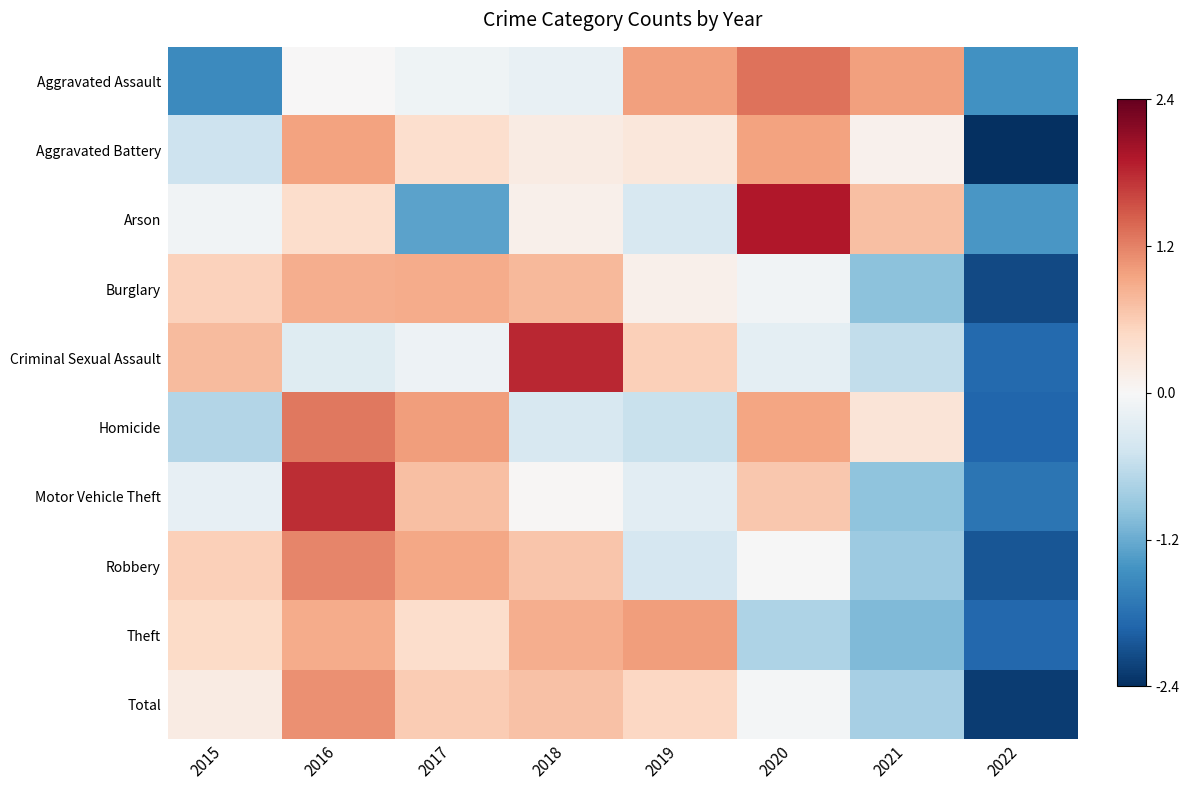

Reading left to right, what are all the values shown in this chart?

Aggravated Assault: 2015=-1.5	2016=0.0	2017=-0.1	2018=-0.2	2019=1.0	2020=1.3	2021=1.0	2022=-1.4
Aggravated Battery: 2015=-0.5	2016=1.0	2017=0.4	2018=0.2	2019=0.3	2020=1.0	2021=0.1	2022=-2.4
Arson: 2015=-0.1	2016=0.4	2017=-1.3	2018=0.1	2019=-0.4	2020=1.9	2021=0.7	2022=-1.4
Burglary: 2015=0.6	2016=0.9	2017=0.9	2018=0.8	2019=0.1	2020=-0.1	2021=-1.0	2022=-2.1
Criminal Sexual Assault: 2015=0.7	2016=-0.3	2017=-0.1	2018=1.8	2019=0.6	2020=-0.2	2021=-0.6	2022=-1.9
Homicide: 2015=-0.7	2016=1.3	2017=1.0	2018=-0.4	2019=-0.5	2020=0.9	2021=0.3	2022=-1.9
Motor Vehicle Theft: 2015=-0.2	2016=1.8	2017=0.7	2018=0.0	2019=-0.2	2020=0.6	2021=-0.9	2022=-1.7
Robbery: 2015=0.6	2016=1.2	2017=0.9	2018=0.7	2019=-0.4	2020=-0.0	2021=-0.9	2022=-2.0
Theft: 2015=0.5	2016=0.9	2017=0.4	2018=0.9	2019=1.0	2020=-0.7	2021=-1.0	2022=-1.9
Total: 2015=0.2	2016=1.1	2017=0.6	2018=0.7	2019=0.5	2020=-0.0	2021=-0.8	2022=-2.2